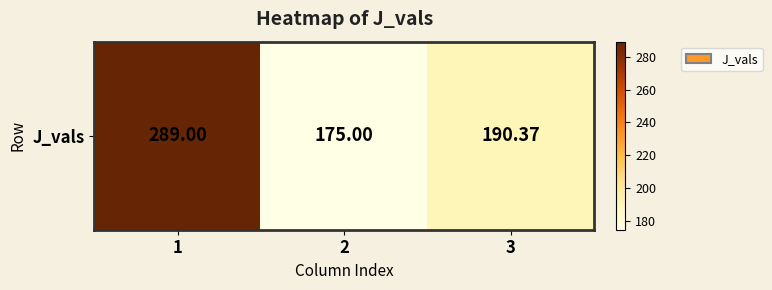

Which label corresponds to the smallest value in the chart?

2